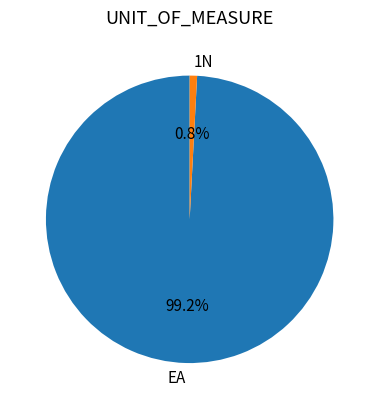

How many segments does this pie chart have?

2